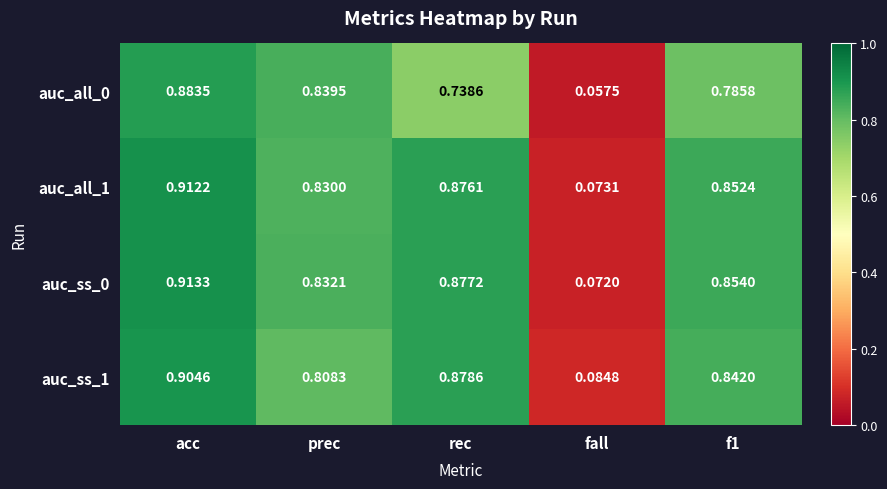

What is the total value across all series at f1?

3.3